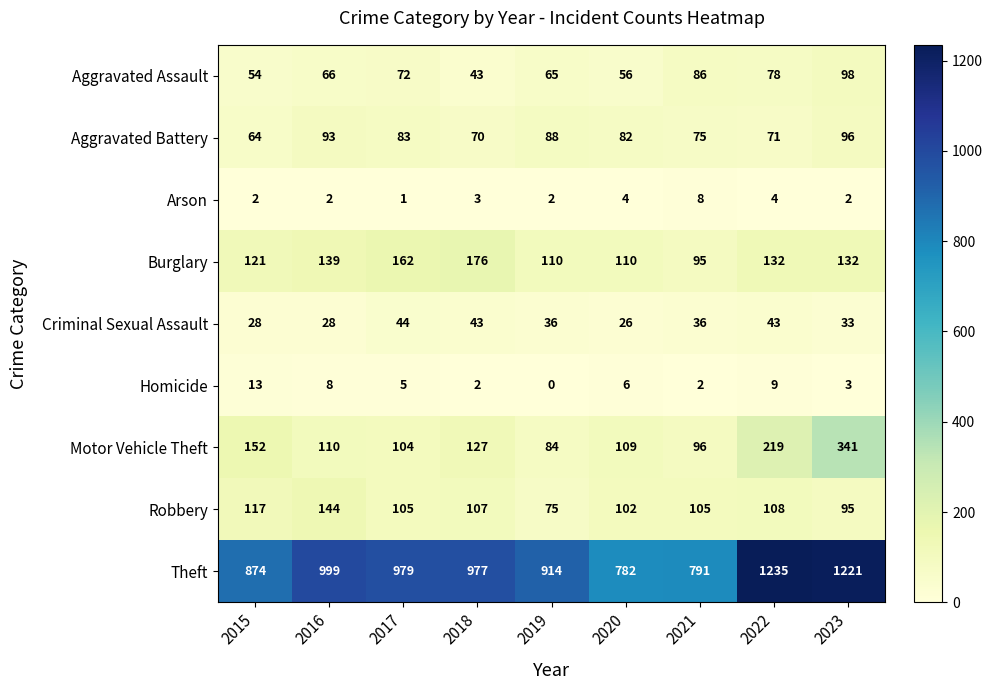

Which category has the lowest value across all series?

2019